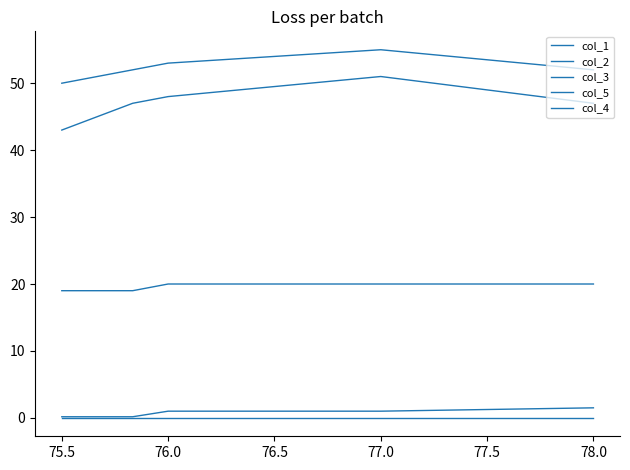

True or false: col_4 and col_2 cross at least once.

False